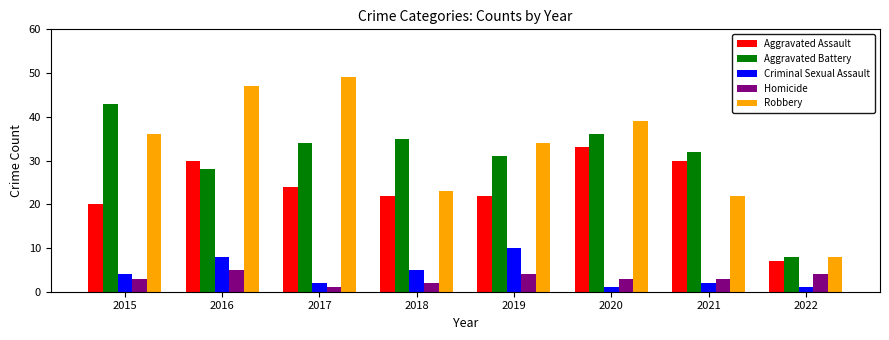

What is the difference between the highest and lowest values at 2019?

30